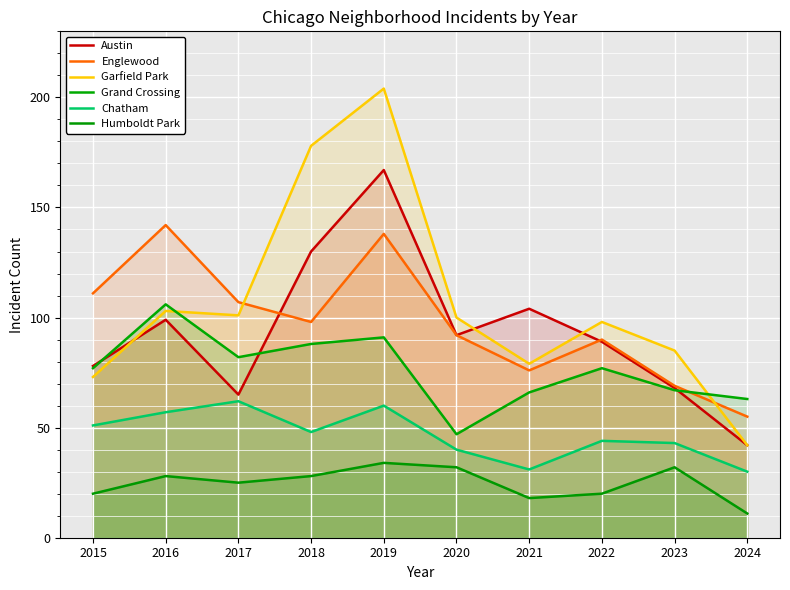

True or false: Garfield Park and Chatham intersect in this chart.

False